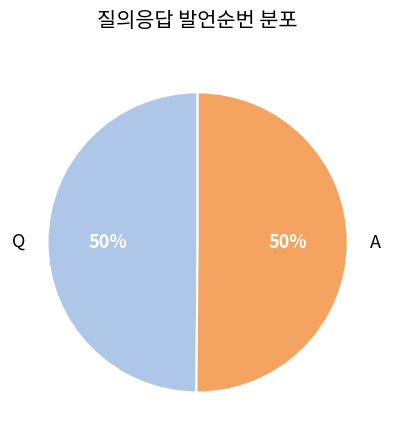

The Q slice represents 50% of the pie. True or false?

True